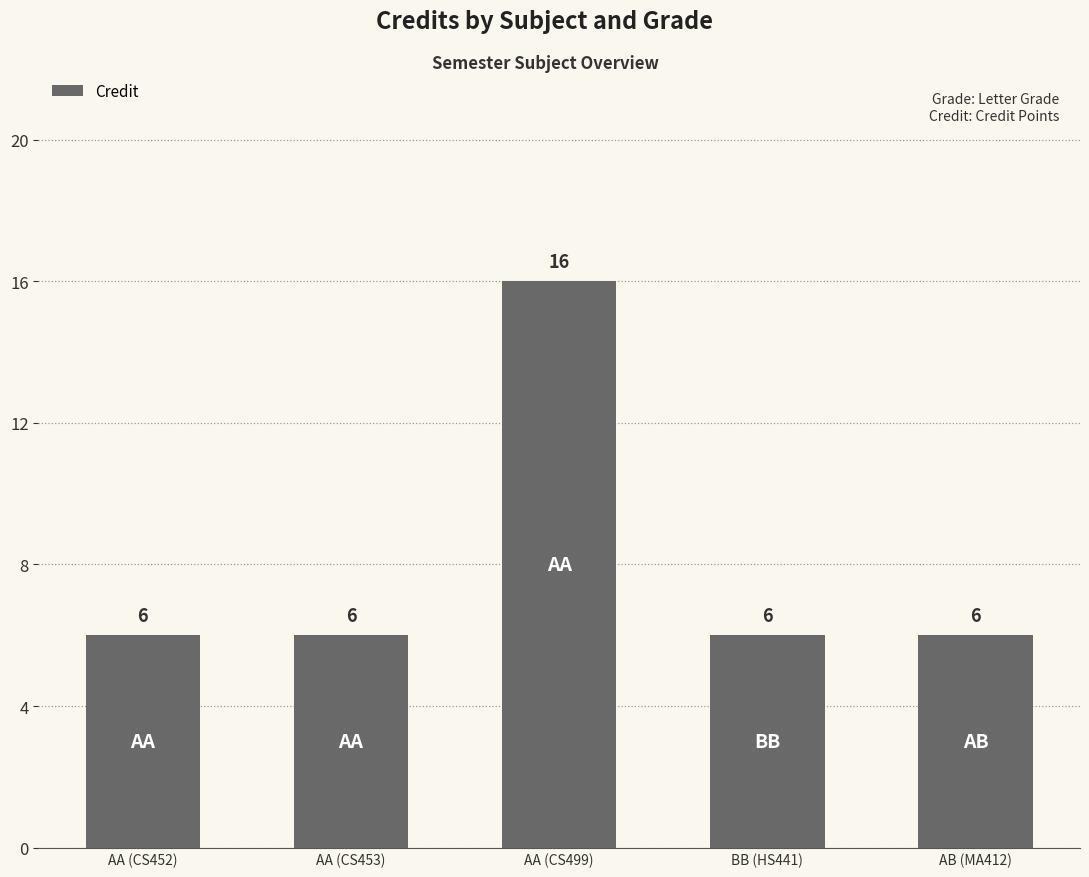

Reading left to right, list all the values displayed in this chart.

6	6	16	6	6